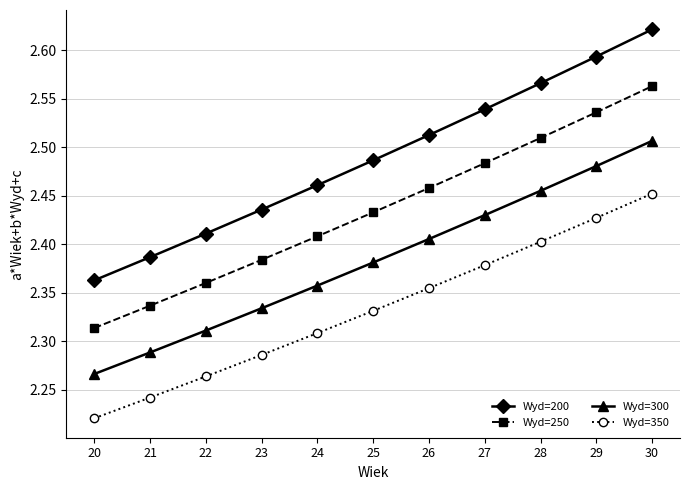

Count the Wyd=300 values in the range 2 to 3.

11